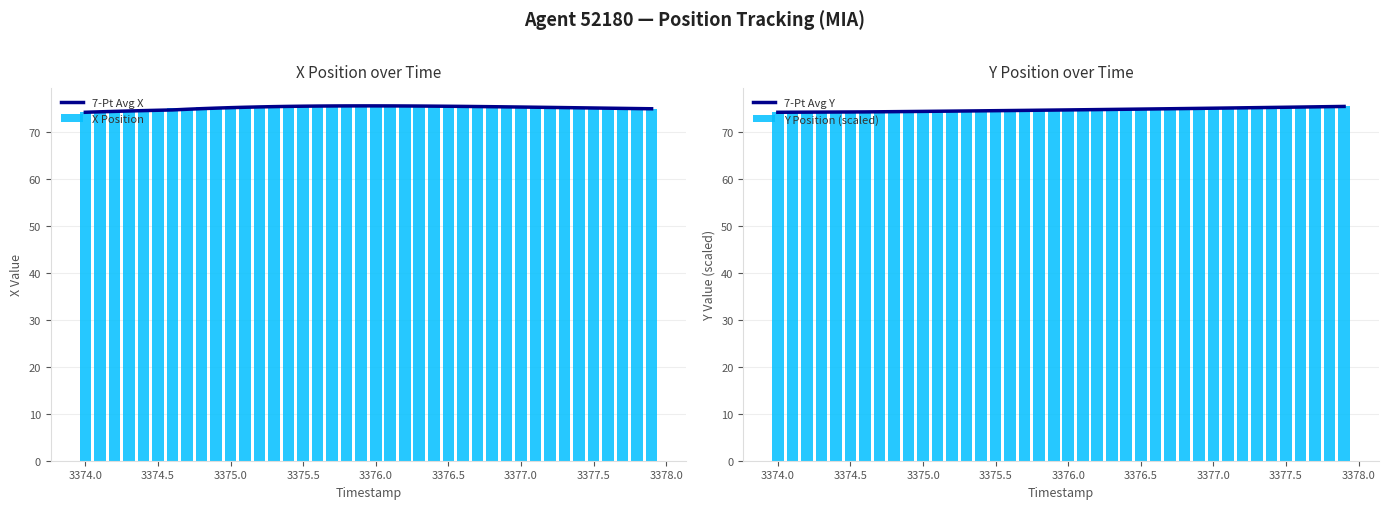

What is the minimum value for 7-Pt Avg Y?

74.2